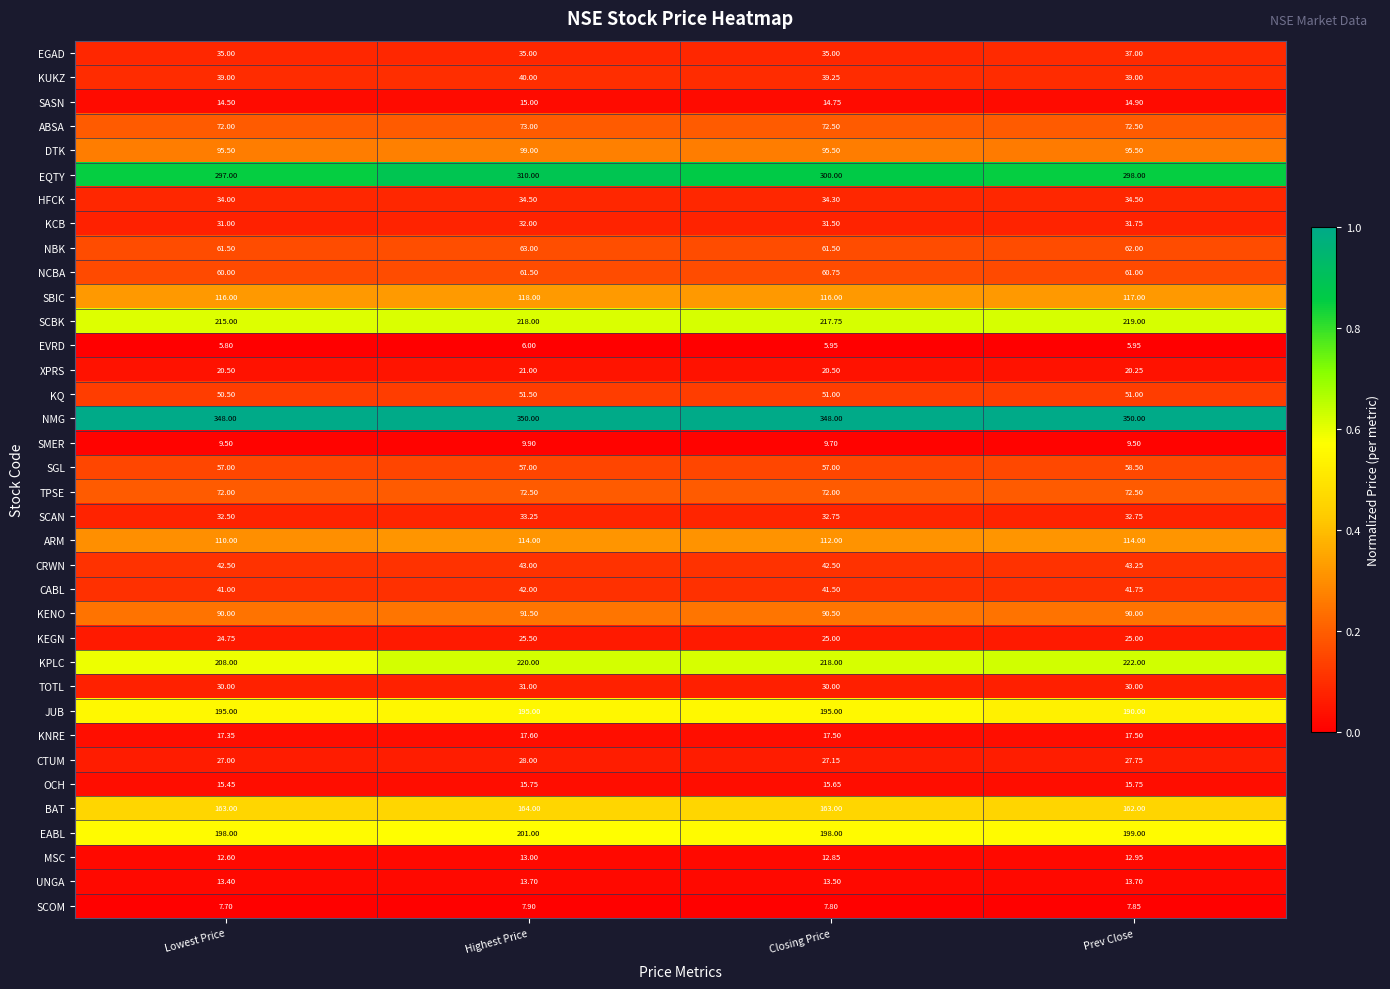

At Closing Price, list the series in order from smallest to largest.

EVRD, SCOM, SMER, MSC, UNGA, SASN, OCH, KNRE, XPRS, KEGN, CTUM, TOTL, KCB, SCAN, HFCK, EGAD, KUKZ, CABL, CRWN, KQ, SGL, NCBA, NBK, TPSE, ABSA, KENO, DTK, ARM, SBIC, BAT, JUB, EABL, SCBK, KPLC, EQTY, NMG